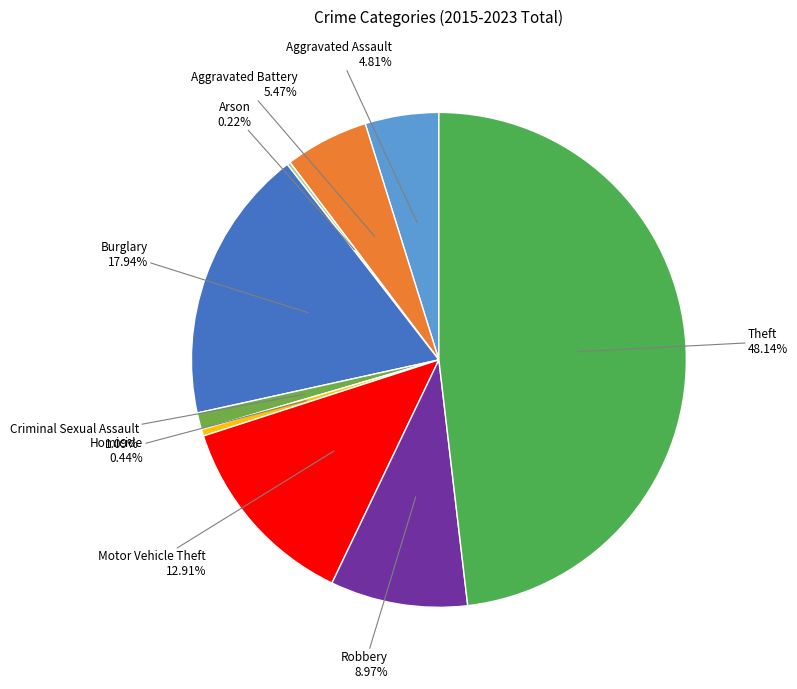

To the nearest percent, what is the average slice percentage?

11%